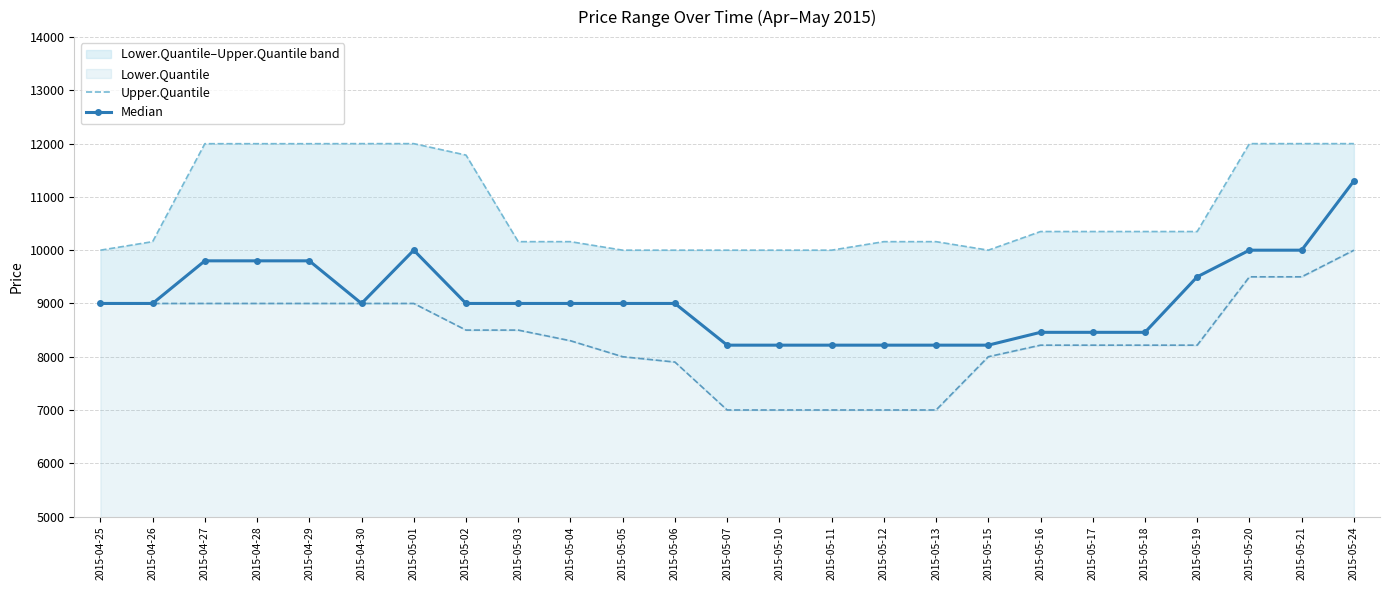

How many values in the Upper.Quantile series are below 10350?

12